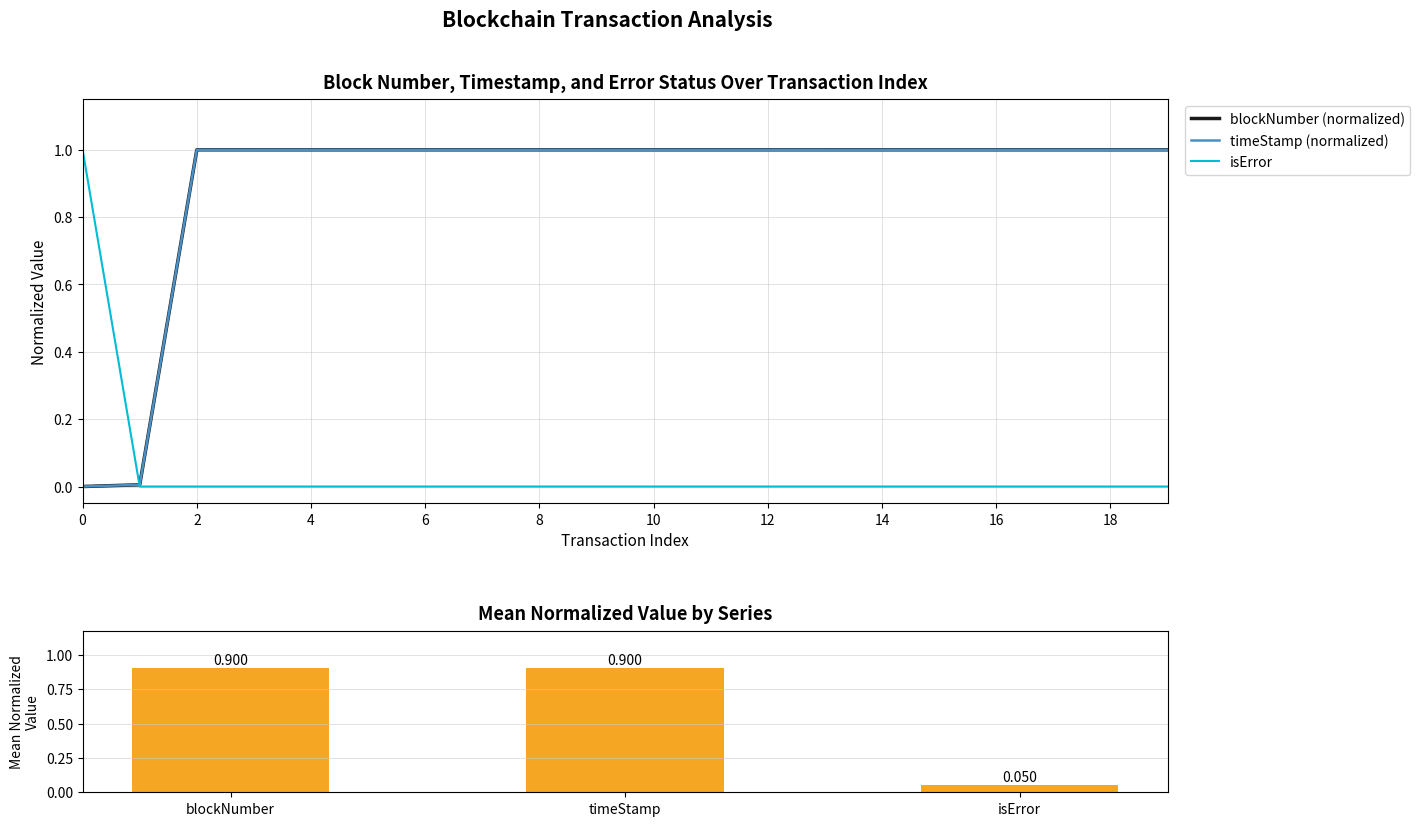

Reading left to right, extract all data points from this chart.

blockNumber: 0=0.0	1=0.0	2=1.0	3=1.0	4=1.0	5=1.0	6=1.0	7=1.0	8=1.0	9=1.0	10=1.0	11=1.0	12=1.0	13=1.0	14=1.0	15=1.0	16=1.0	17=1.0	18=1.0	19=1.0
timeStamp: 0=0.0	1=0.0	2=1.0	3=1.0	4=1.0	5=1.0	6=1.0	7=1.0	8=1.0	9=1.0	10=1.0	11=1.0	12=1.0	13=1.0	14=1.0	15=1.0	16=1.0	17=1.0	18=1.0	19=1.0
isError: 0=1.0	1=0.0	2=0.0	3=0.0	4=0.0	5=0.0	6=0.0	7=0.0	8=0.0	9=0.0	10=0.0	11=0.0	12=0.0	13=0.0	14=0.0	15=0.0	16=0.0	17=0.0	18=0.0	19=0.0